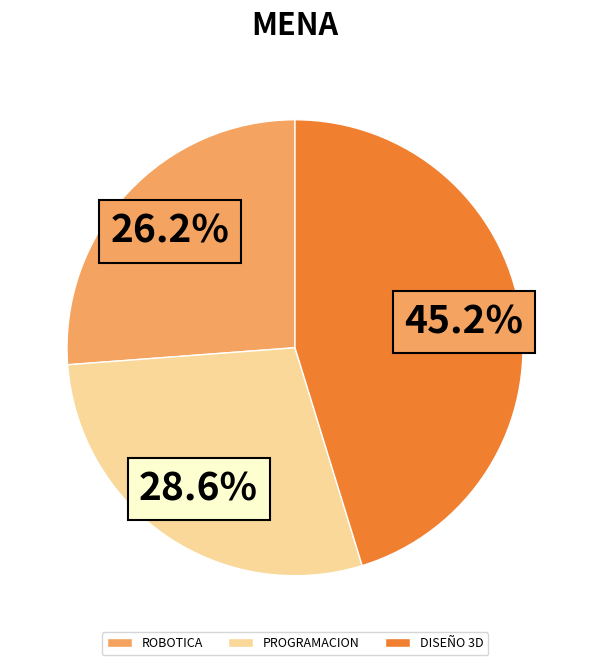

To the nearest percent, what is the difference between the largest and smallest slice percentages?

19%